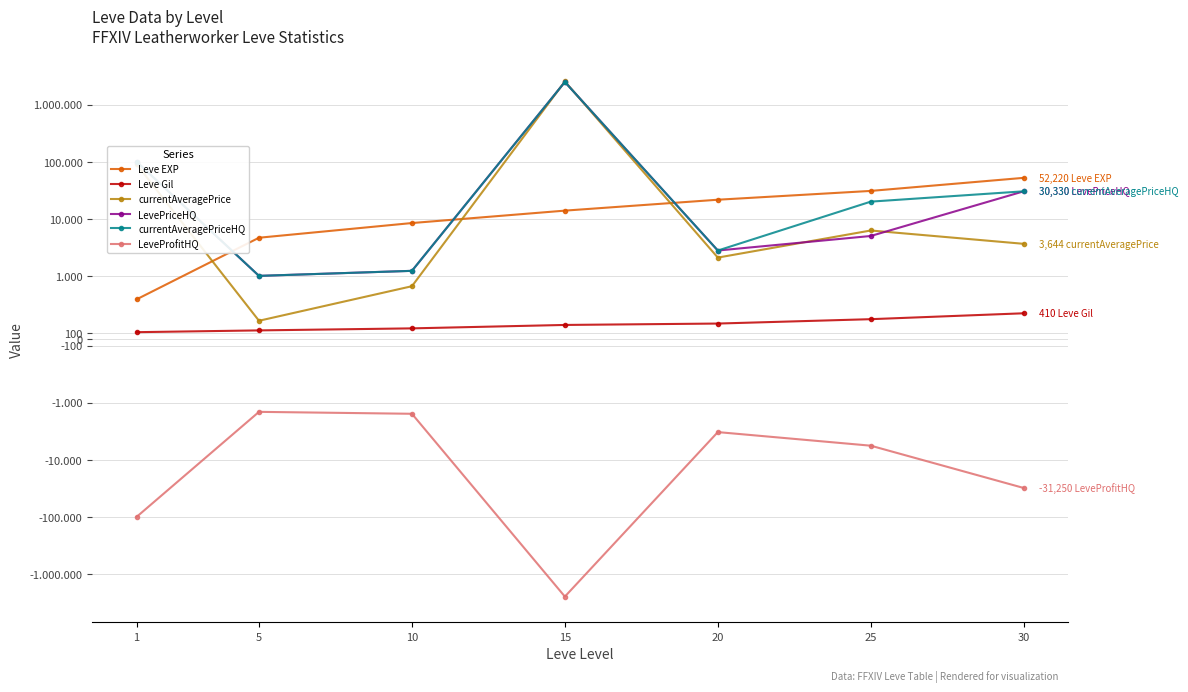

True or false: currentAveragePrice and LevePriceHQ intersect in this chart.

True